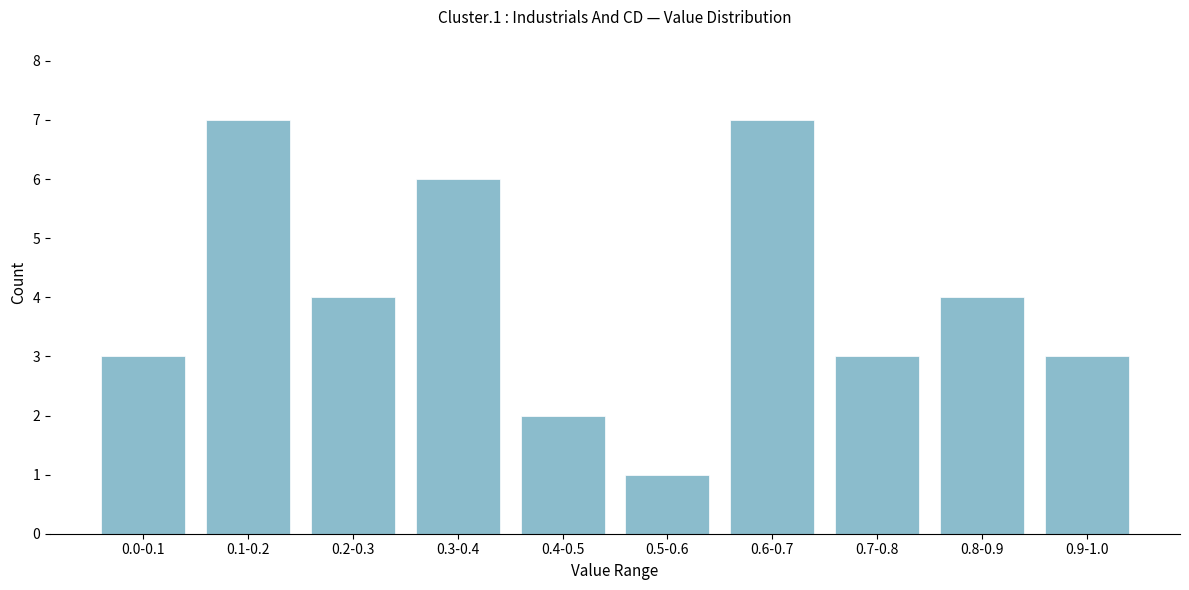

Reading right to left, list all the values displayed in this chart.

0.9-1.0=3	0.8-0.9=4	0.7-0.8=3	0.6-0.7=7	0.5-0.6=1	0.4-0.5=2	0.3-0.4=6	0.2-0.3=4	0.1-0.2=7	0.0-0.1=3